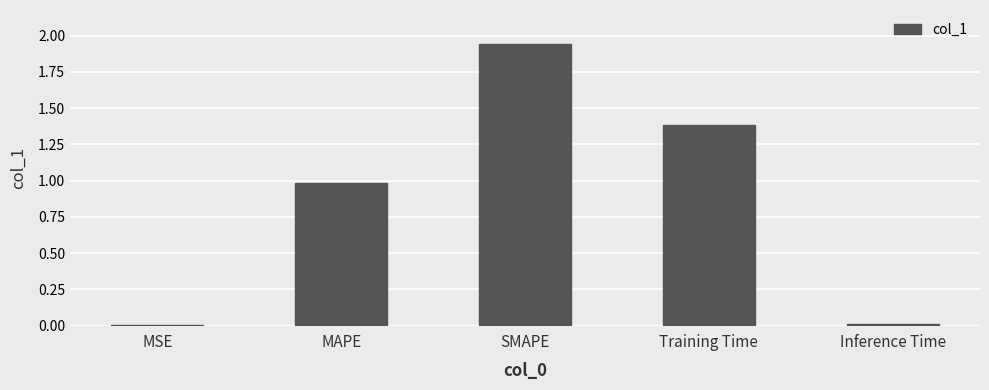

Is it true that the value at Inference Time is 0.0?

True